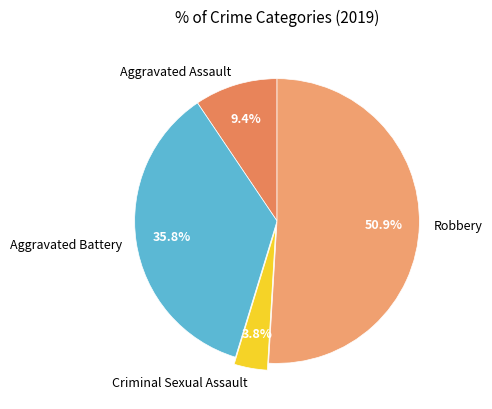

How many slices are in this pie chart?

4